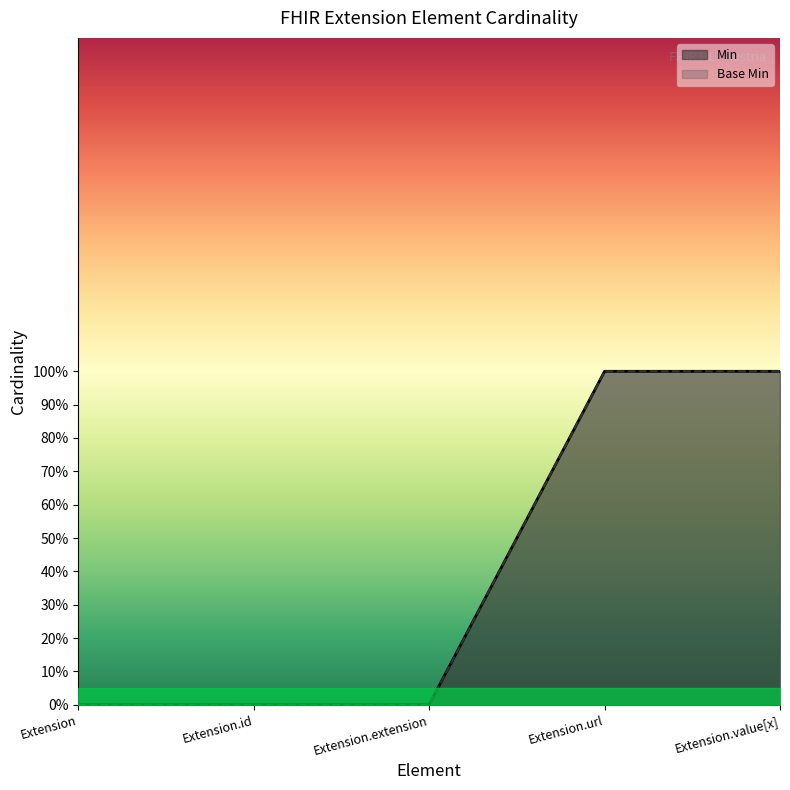

List the labels in order of Base Min value, largest first.

Extension.url, Extension.value[x], Extension, Extension.id, Extension.extension